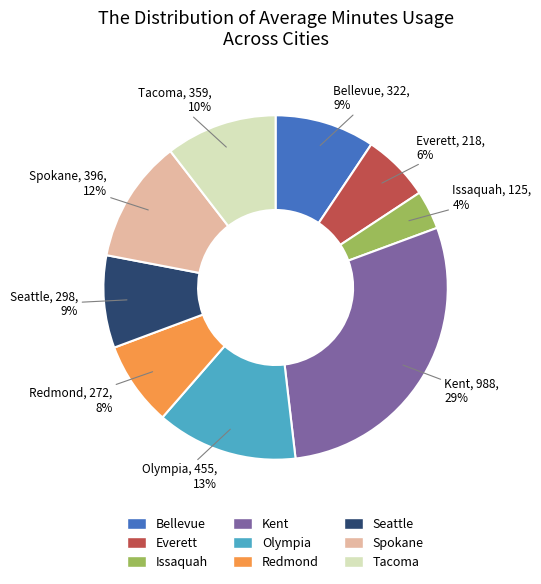

How many segments does this pie chart have?

9